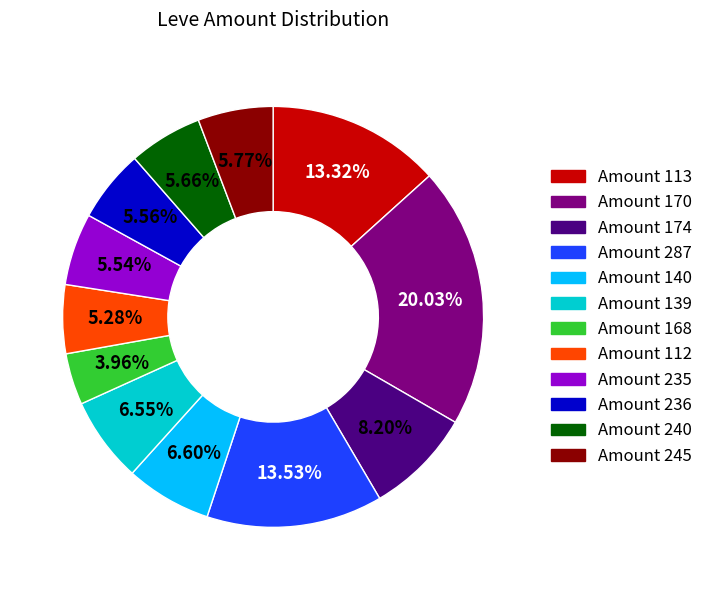

Is there any slice that represents more than half of the pie?

No